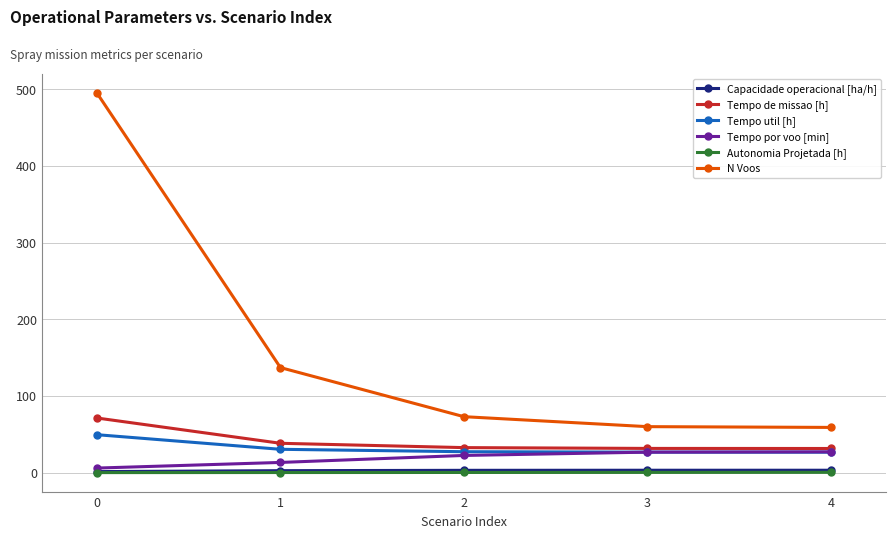

What are all the series names shown in the legend?

Capacidade operacional [ha/h], Tempo de missao [h], Tempo util [h], Tempo por voo [min], Autonomia Projetada [h], N Voos